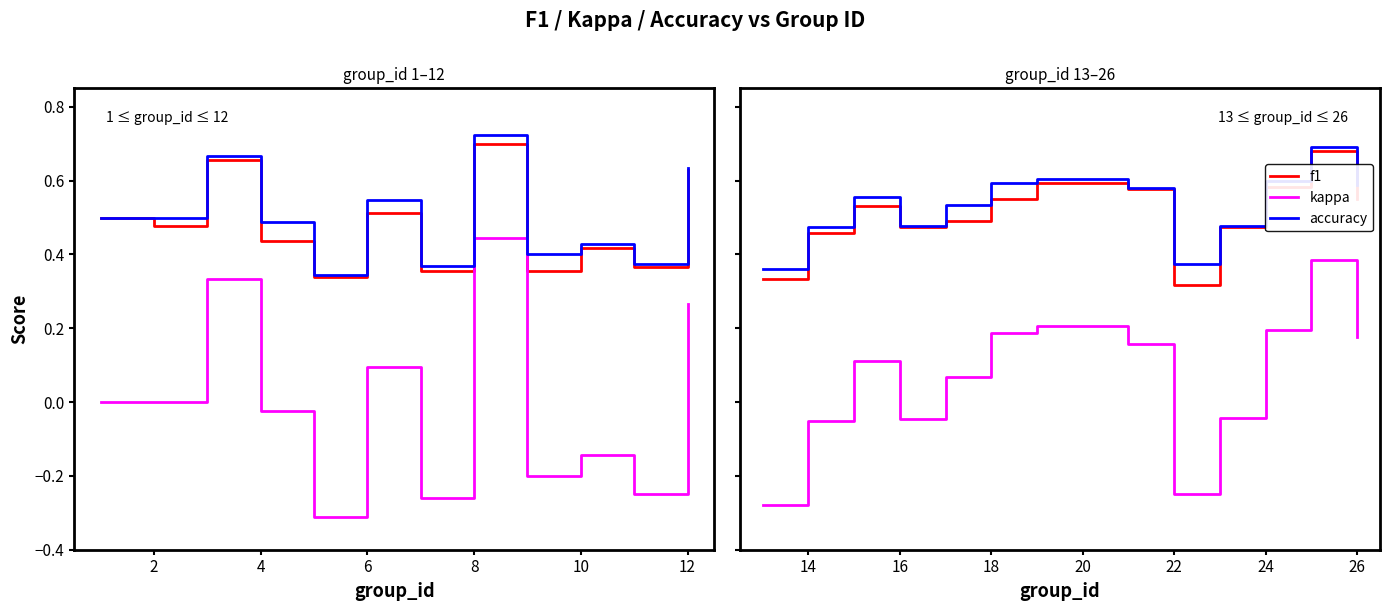

The value of accuracy at 26 is 1.0. True or false?

False